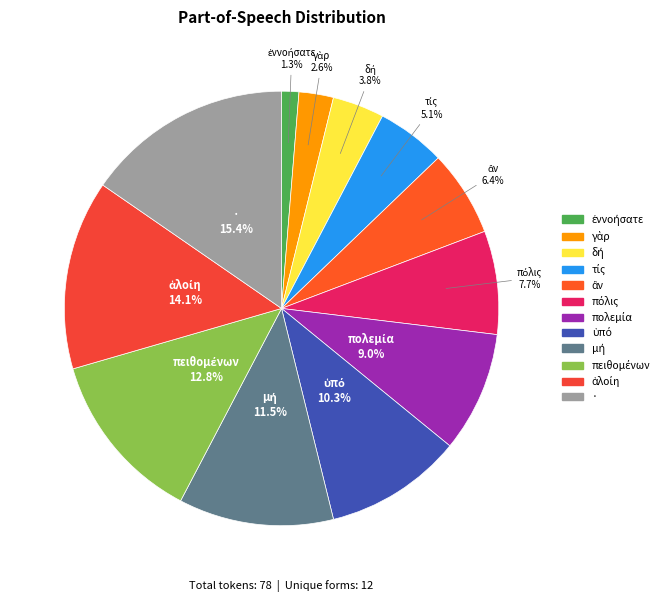

Is there a majority slice in this chart?

No